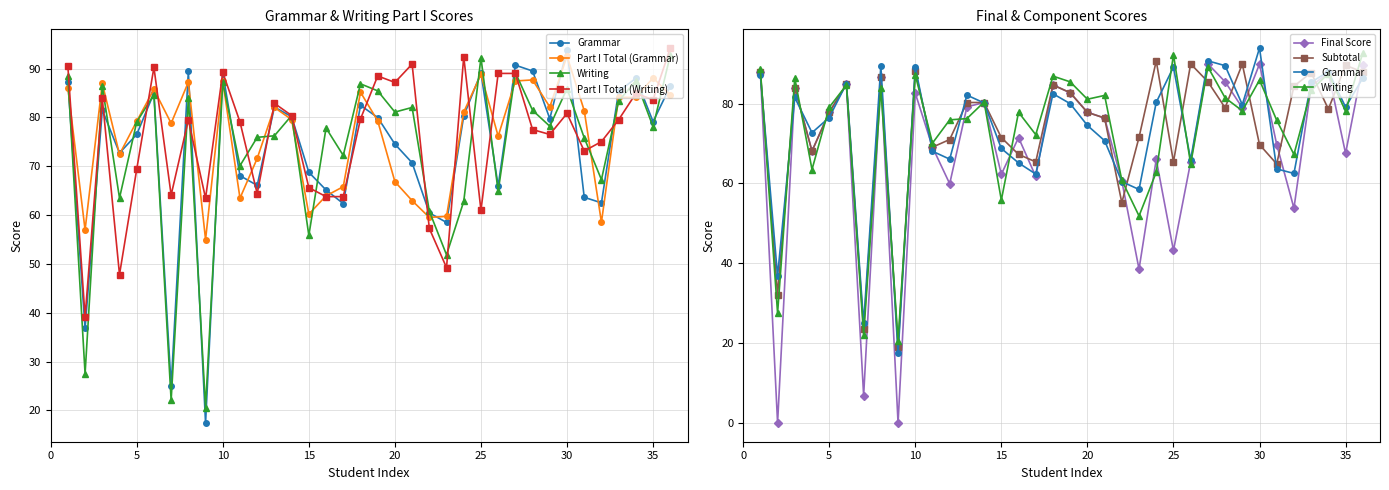

How many interior local peaks does the Writing series have?

12